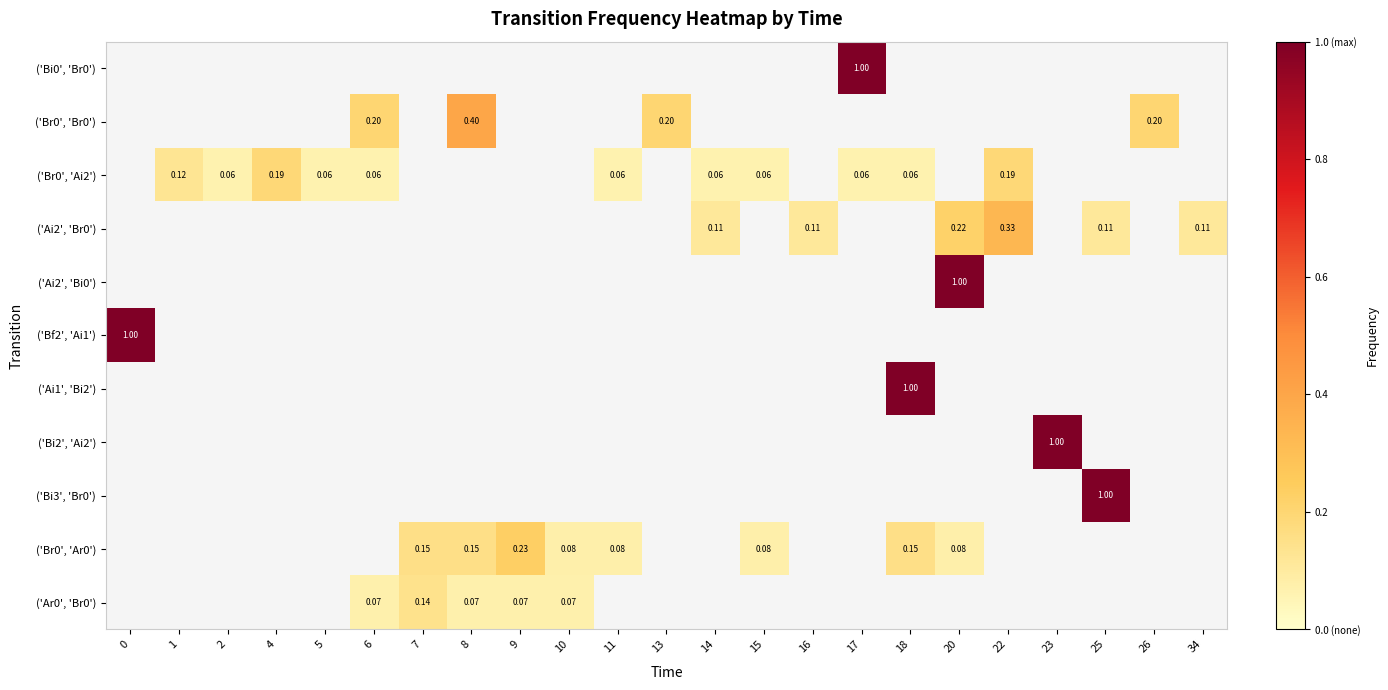

What is the smallest value displayed?

0.1